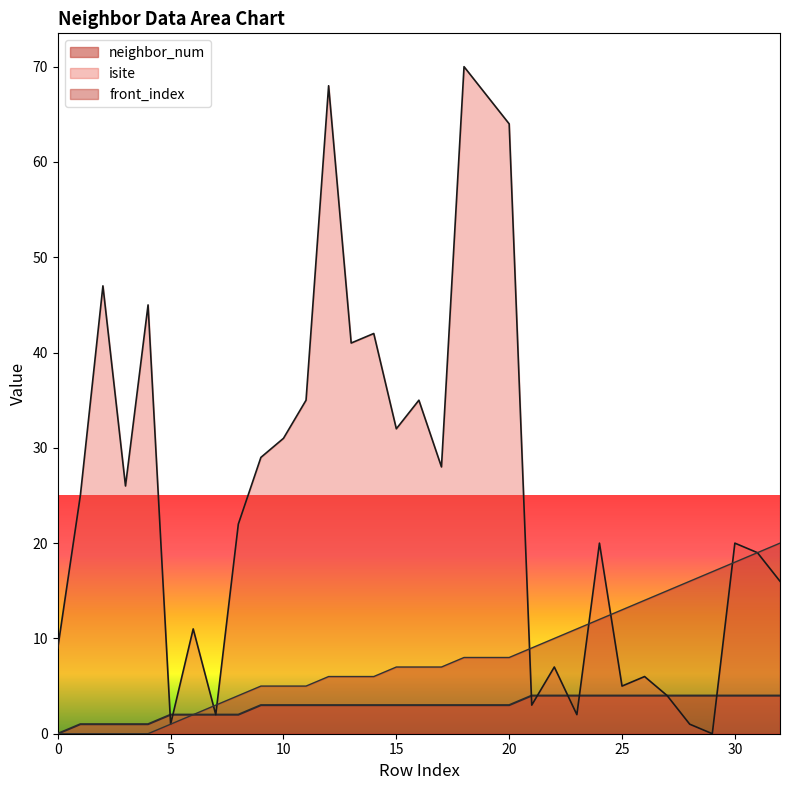

At how many categories does at least one series exceed 22?

16